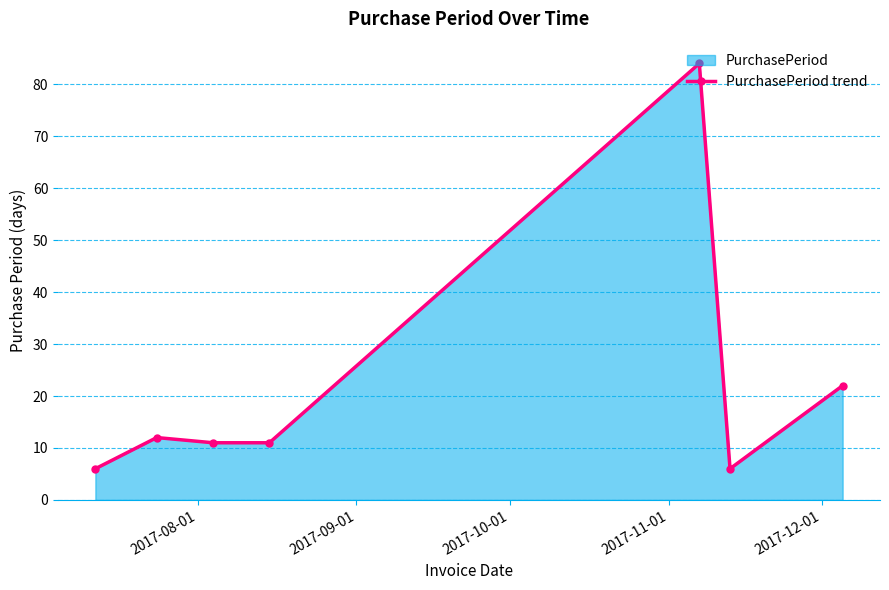

How many categories are shown in the chart?

7